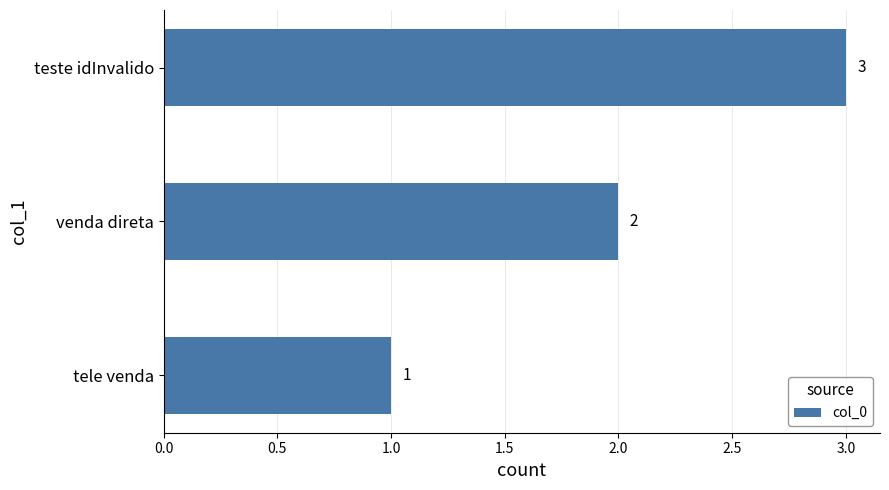

How many categories are shown in the chart?

3